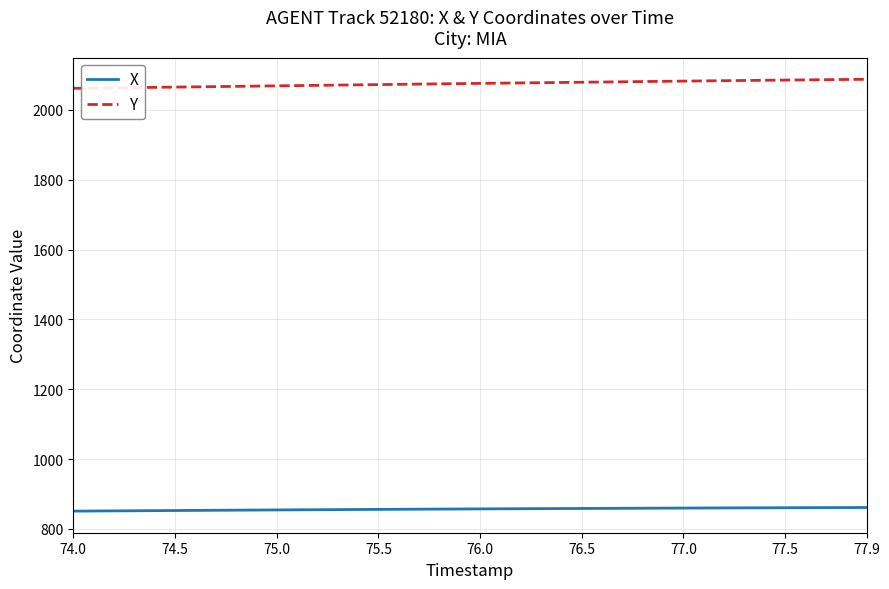

Which series has the largest total across all categories?

Y